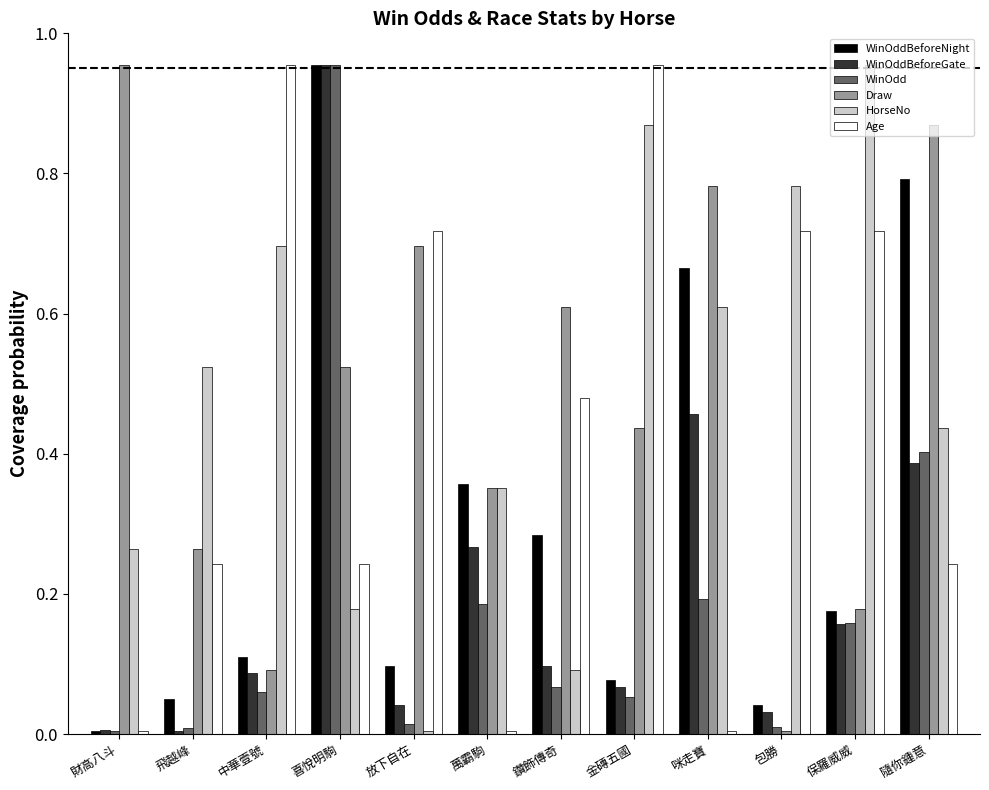

Which series changed the most between 咪走寶 and 保羅威威?

Age